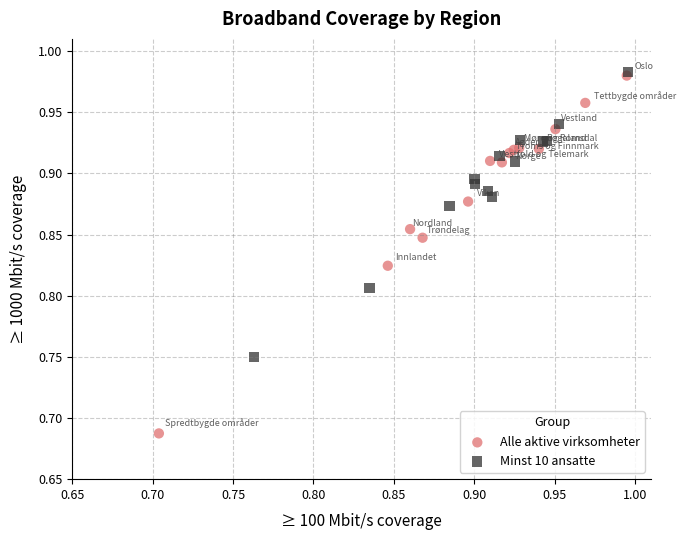

Which series reaches the minimum Y coordinate?

Alle aktive virksomheter